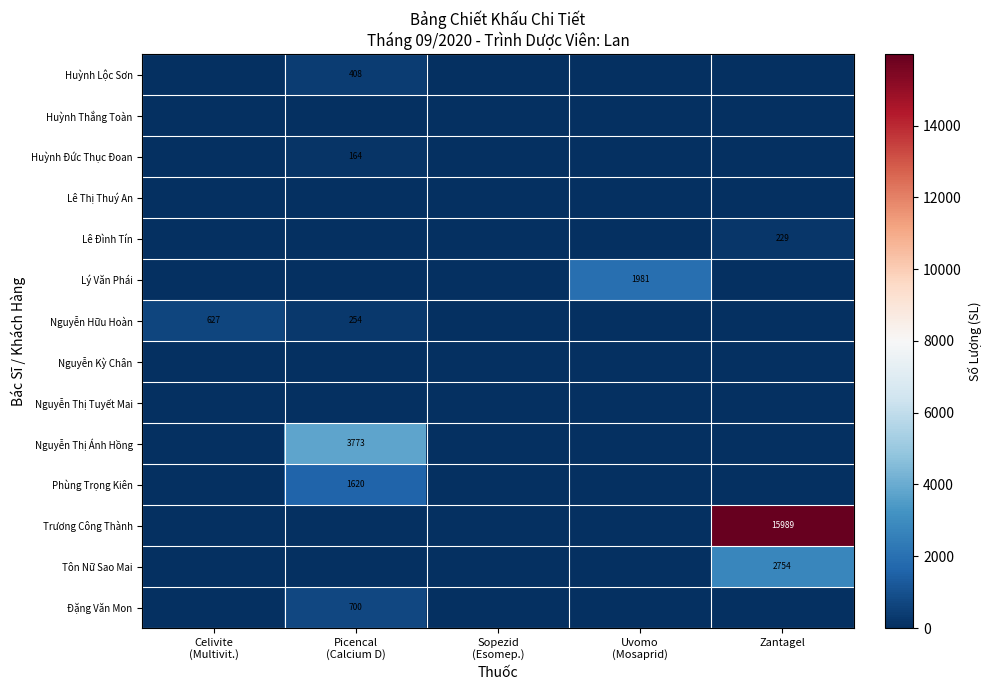

What is the difference between the highest and lowest values at Zantagel?

15989